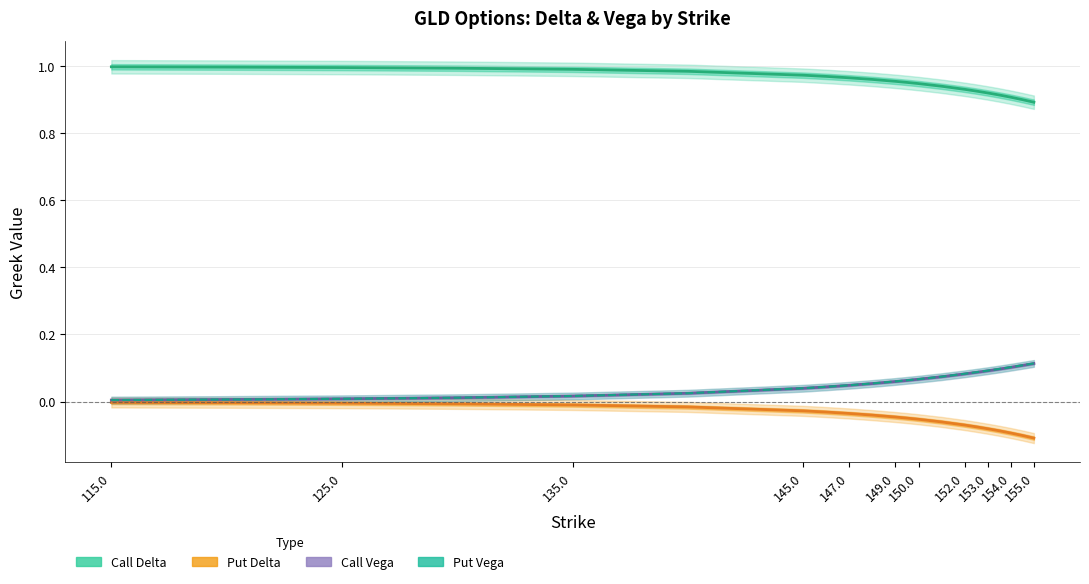

Reading left to right, list all the values displayed in this chart.

Call Delta: 1.0	1.0	1.0	1.0	1.0	1.0	1.0	1.0	1.0	1.0	1.0	1.0	0.9	0.9	0.9	0.9	0.9	0.9	0.9	0.9	0.9
Put Delta: -0.0	-0.0	-0.0	-0.0	-0.0	-0.0	-0.0	-0.0	-0.0	-0.0	-0.0	-0.0	-0.1	-0.1	-0.1	-0.1	-0.1	-0.1	-0.1	-0.1	-0.1
Call Vega: 0.0	0.0	0.0	0.0	0.0	0.0	0.0	0.0	0.0	0.1	0.1	0.1	0.1	0.1	0.1	0.1	0.1	0.1	0.1	0.1	0.1
Put Vega: 0.0	0.0	0.0	0.0	0.0	0.0	0.0	0.0	0.0	0.1	0.1	0.1	0.1	0.1	0.1	0.1	0.1	0.1	0.1	0.1	0.1